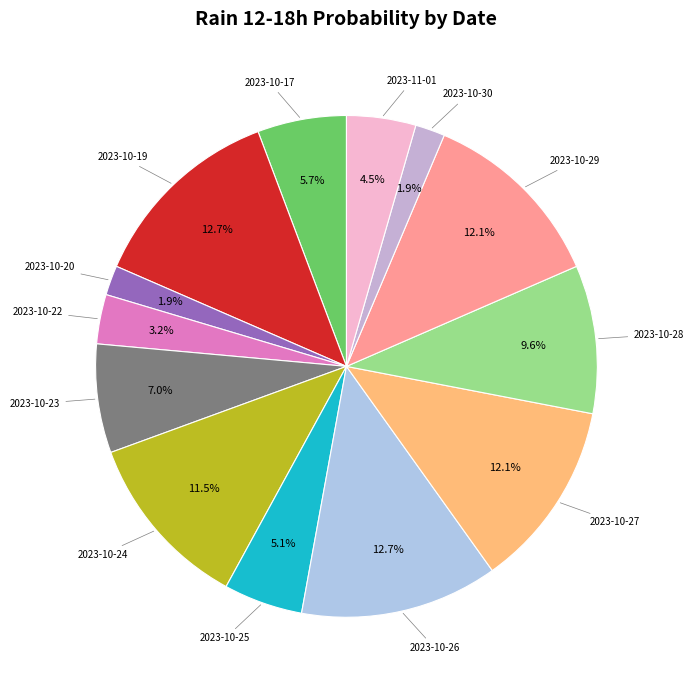

Which slice is the largest?

2023-10-19